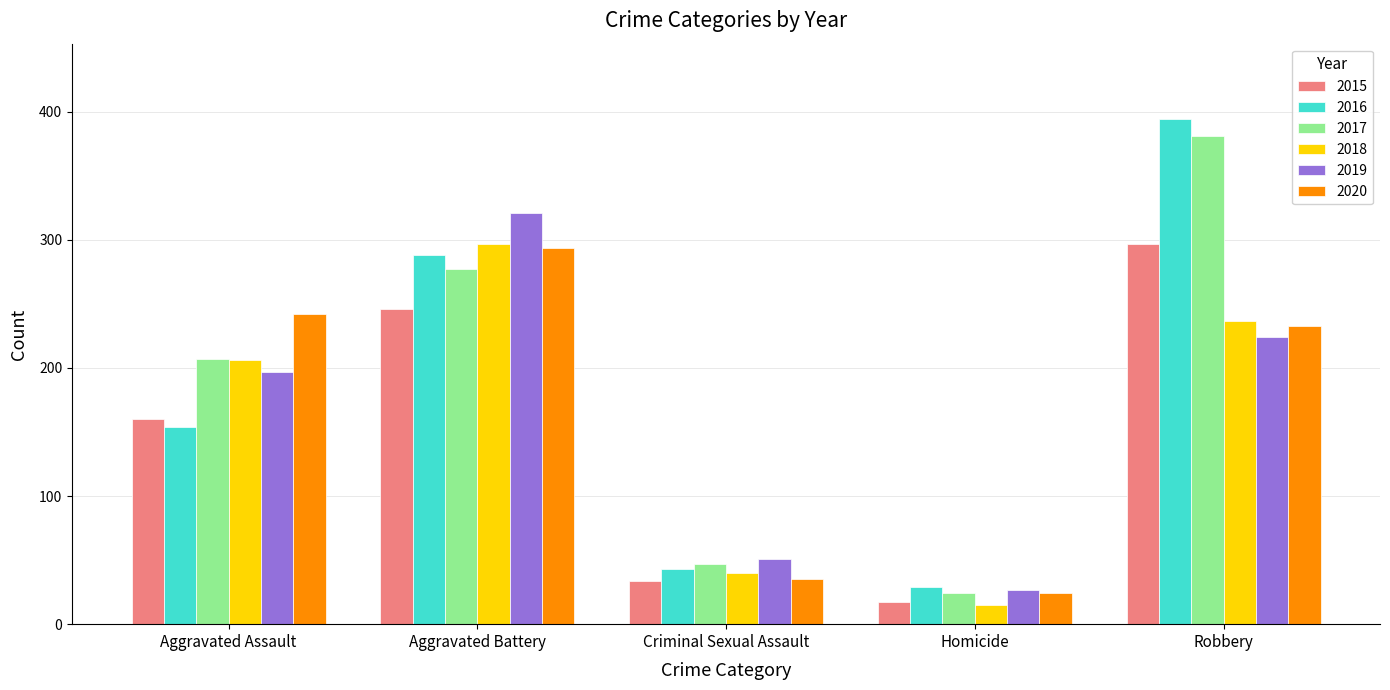

Does the chart contain any negative values?

No